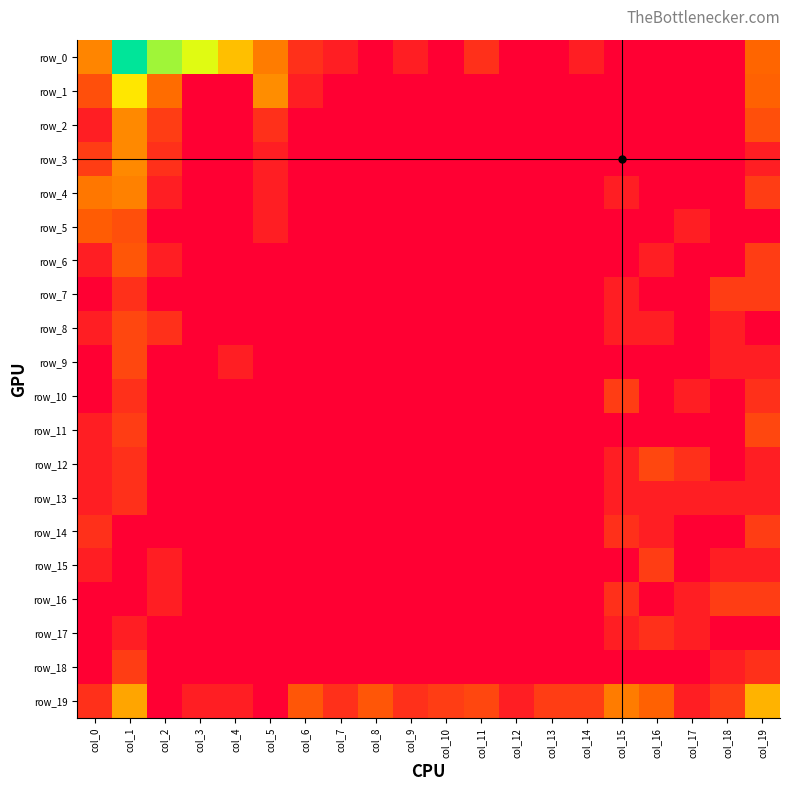

Rank the series at col_2 from highest to lowest value.

row_0, row_1, row_2, row_3, row_8, row_4, row_6, row_15, row_16, row_5, row_7, row_9, row_10, row_11, row_12, row_13, row_14, row_17, row_18, row_19